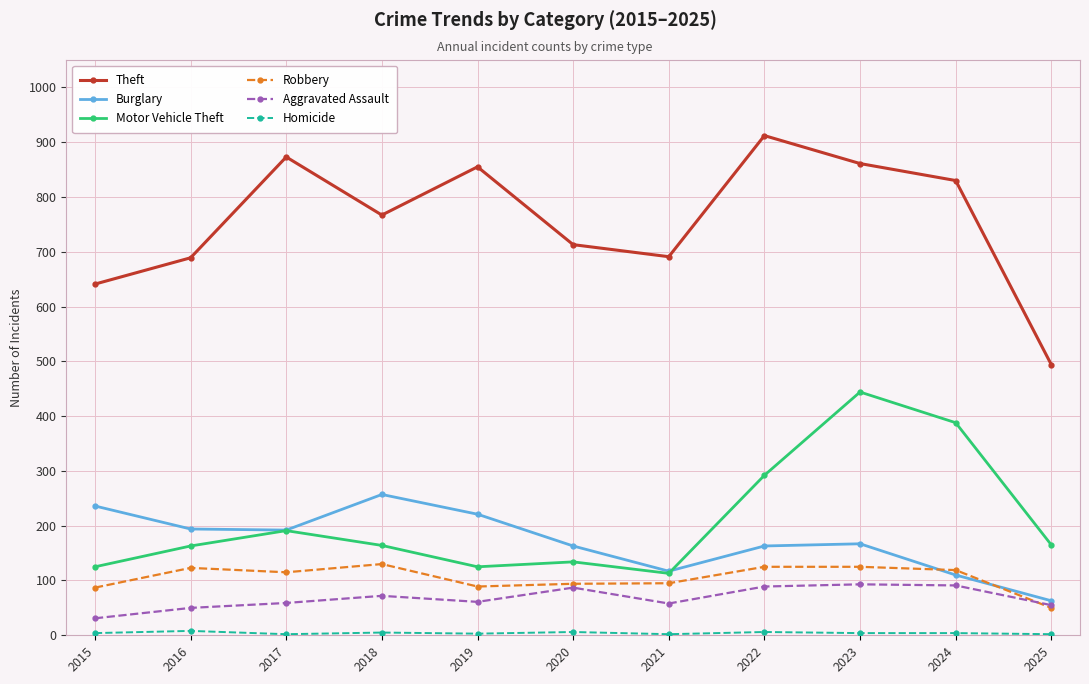

At which label does Motor Vehicle Theft reach its peak?

2023